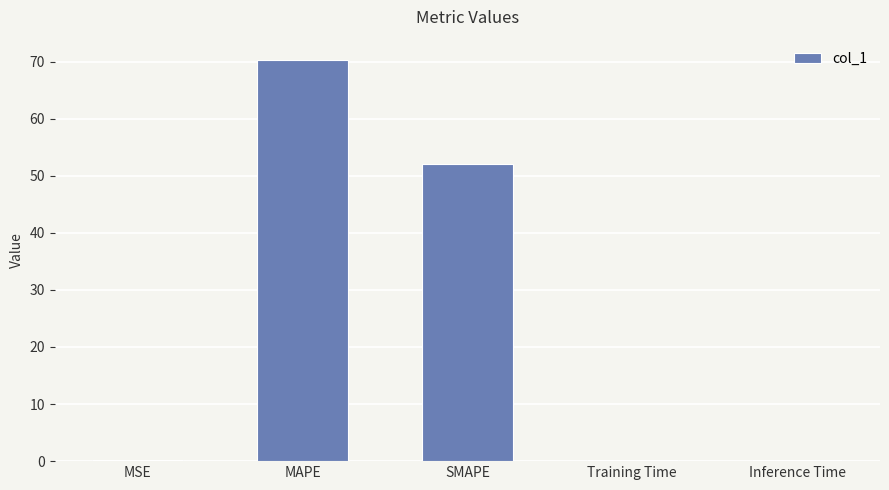

At which label is the value closest to 35?

SMAPE